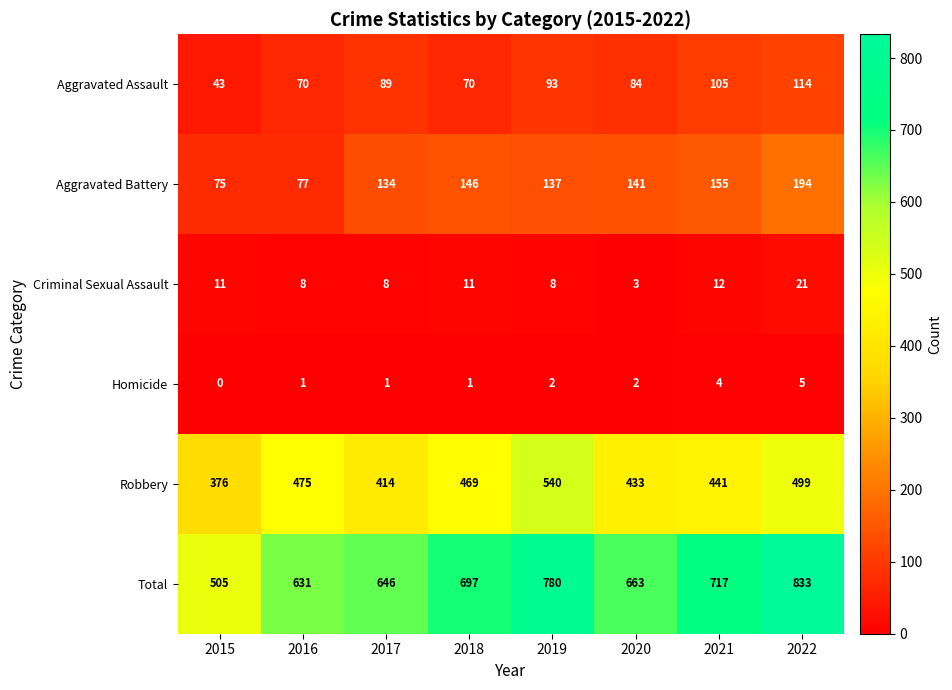

How many Aggravated Assault values are between 70 and 105?

6